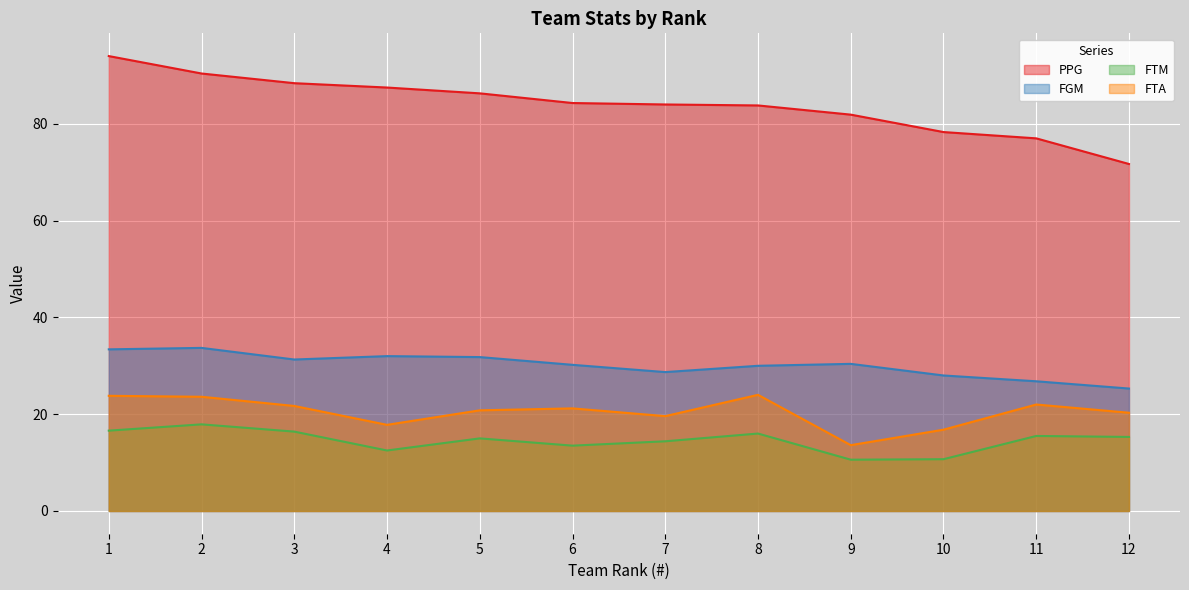

What is the maximum value shown in the chart?

94.0